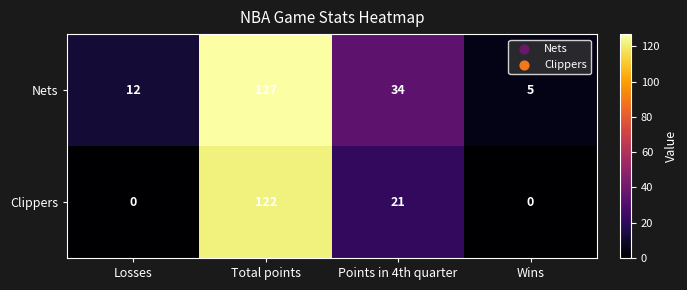

At Points in 4th quarter, list the series in order from largest to smallest.

Nets, Clippers